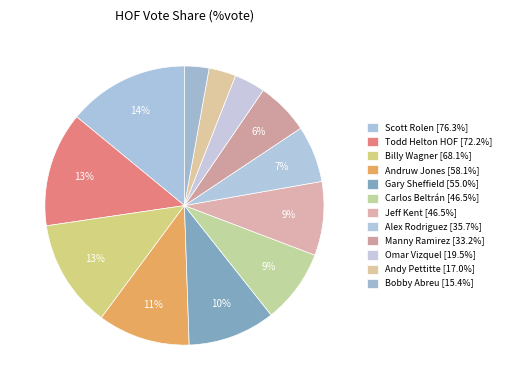

To the nearest percent, what is the difference between the Jeff Kent and Andruw Jones slice percentages?

2%